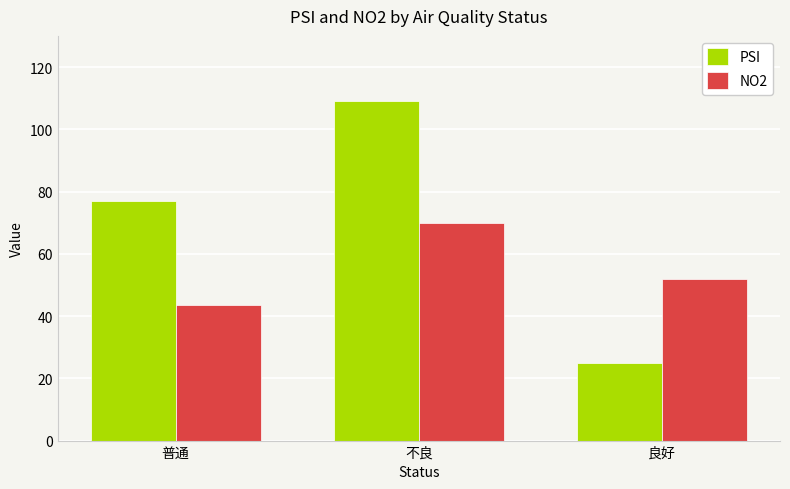

What is the difference between the highest and lowest values at 普通?

33.4